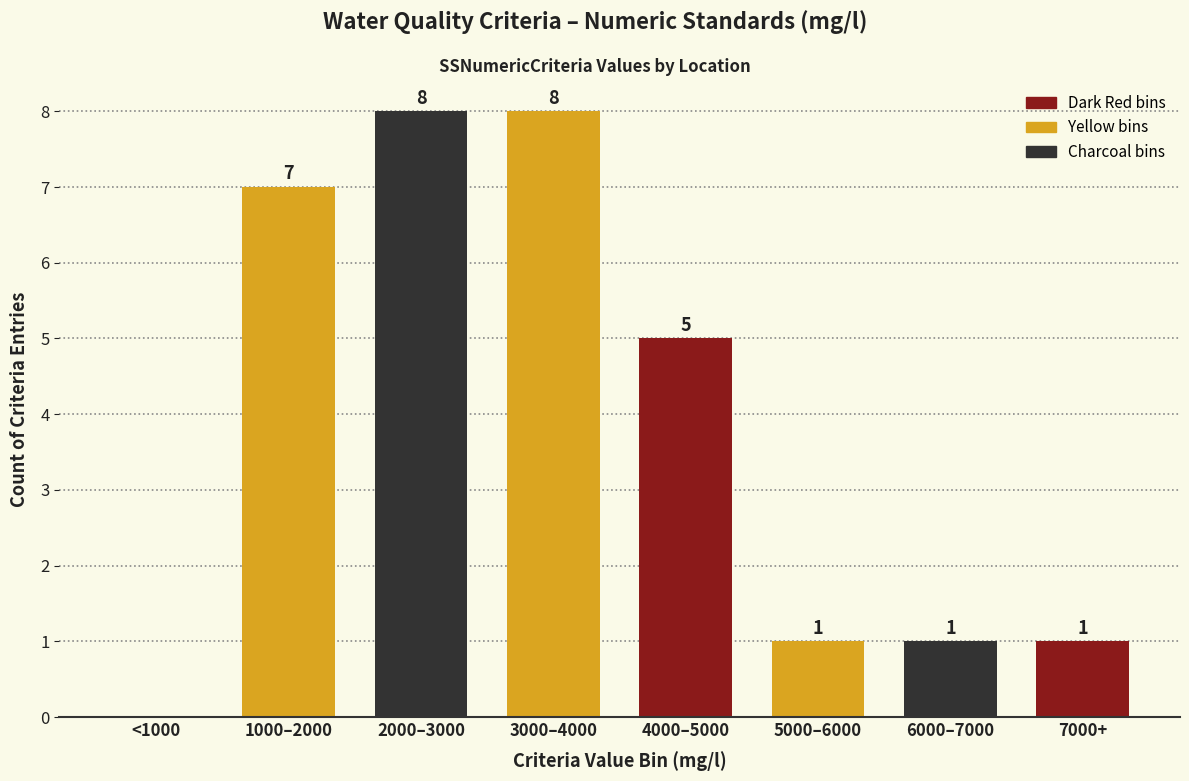

At which label does the data first exceed 5?

1000–2000